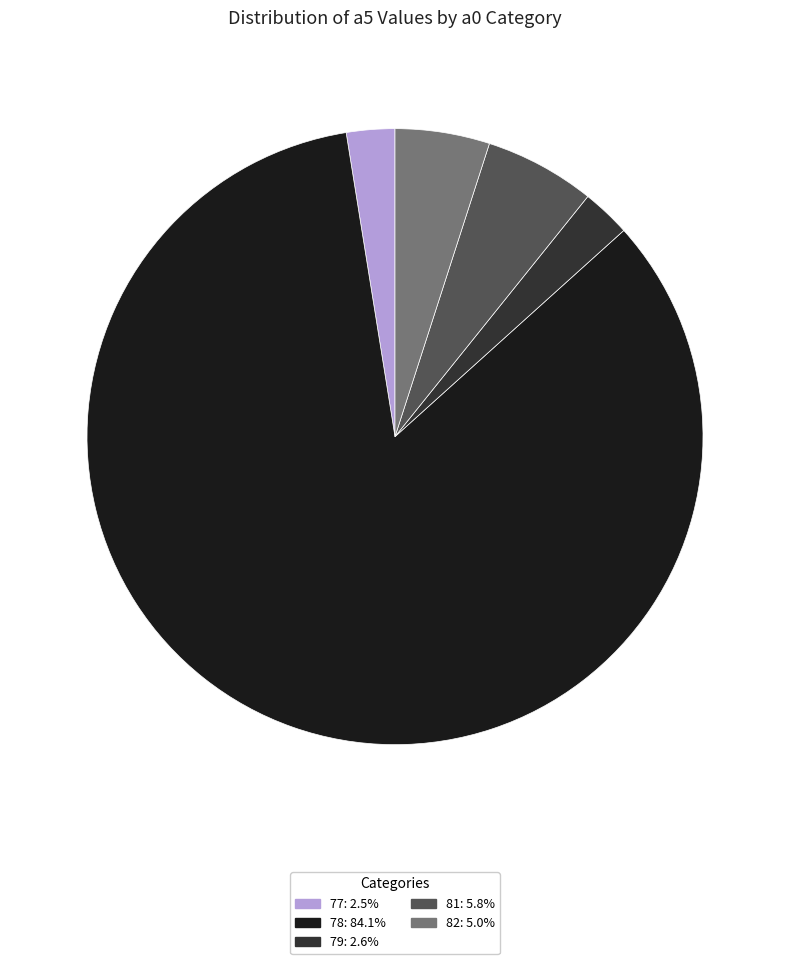

What is the ratio of the value at 78: 84.1% to the value at 82: 5.0%?

17.0